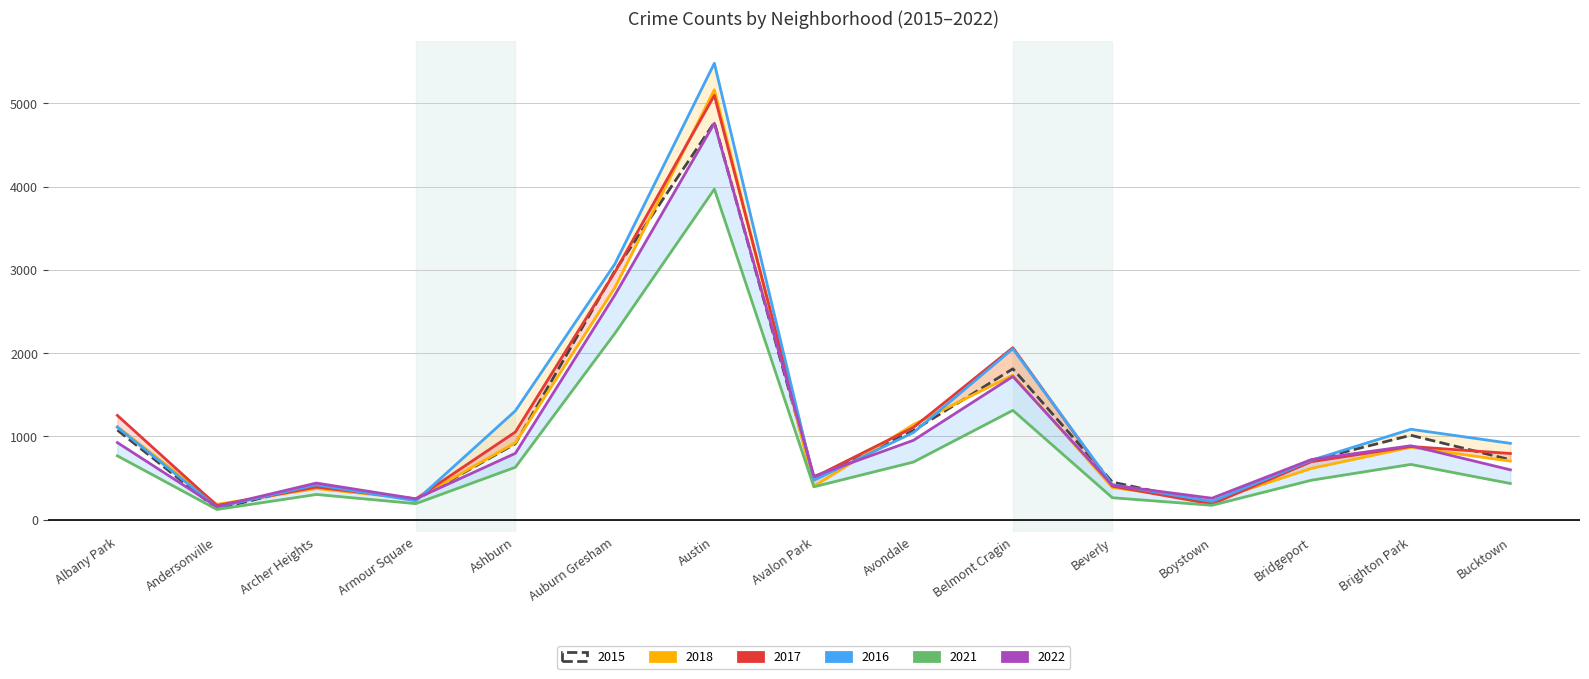

What is the value of the 2022 point at the 6th from the left?

2698